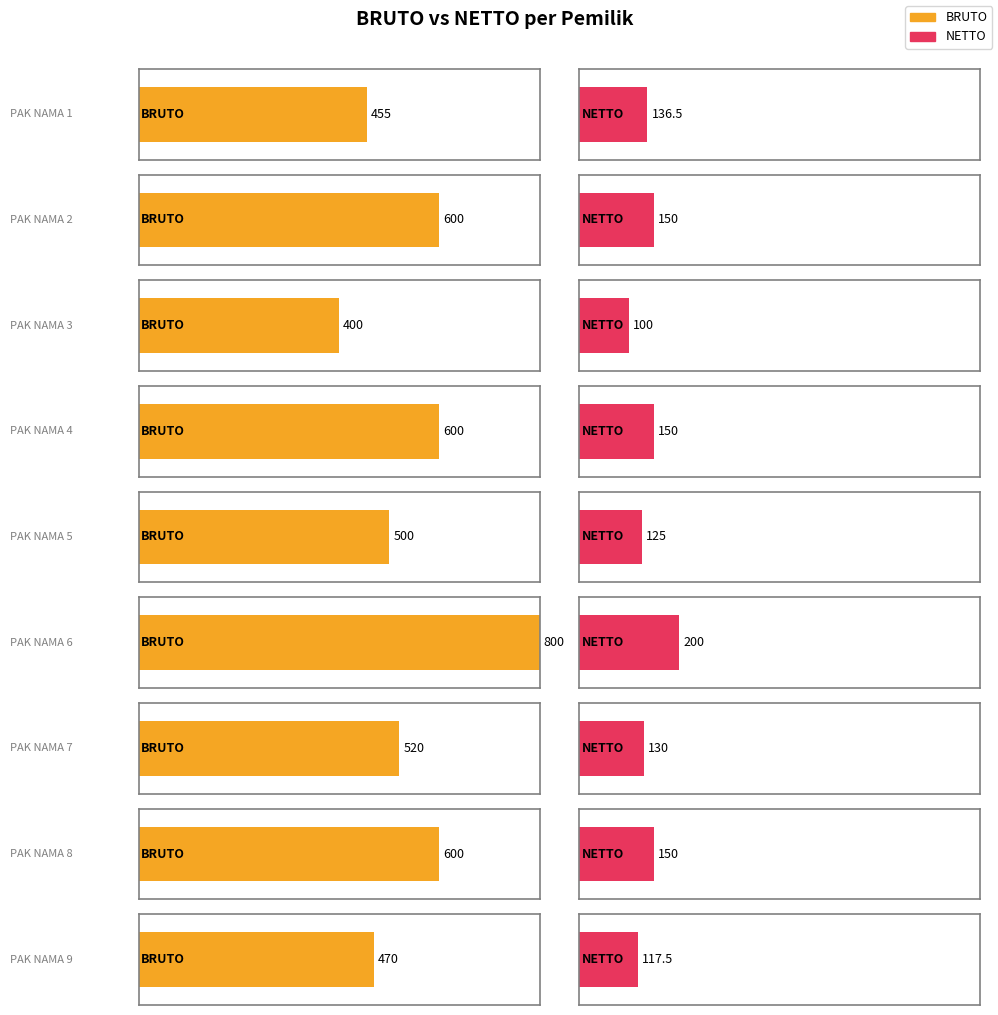

Which series has the largest total across all categories?

BRUTO